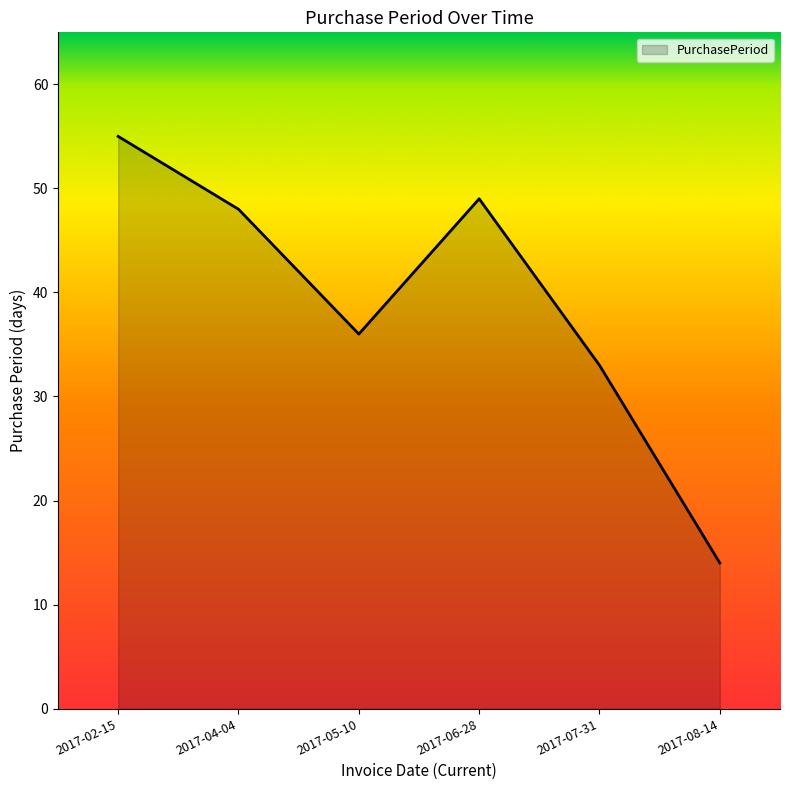

The chart shows a value of 4 at 2017-08-14. True or false?

False